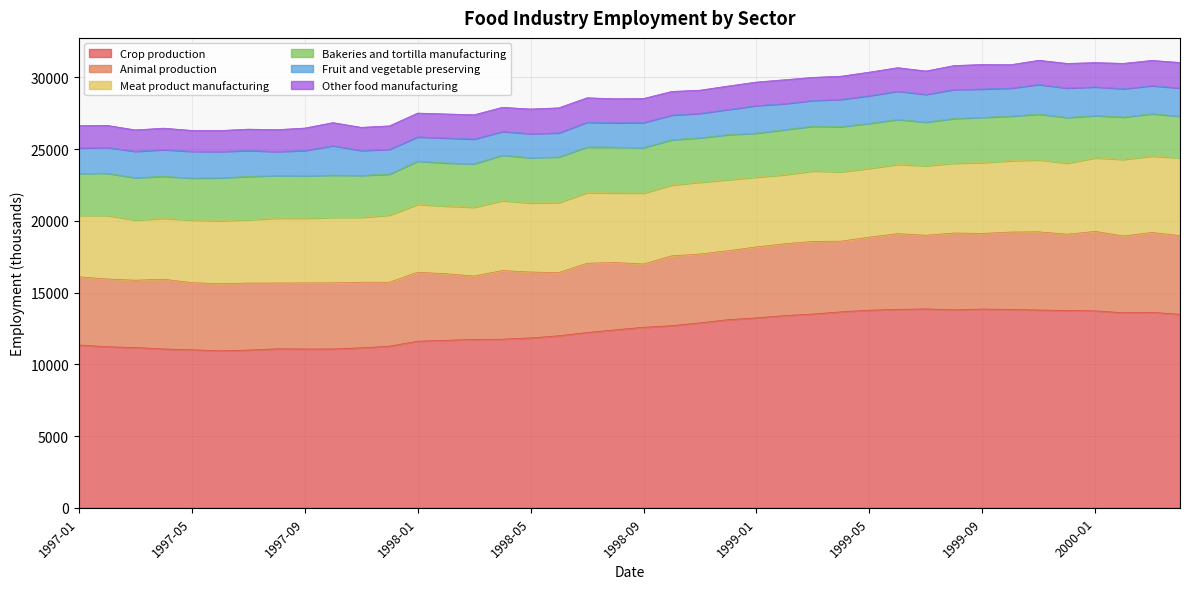

How many interior local valleys does the Fruit and vegetable preserving series have?

9